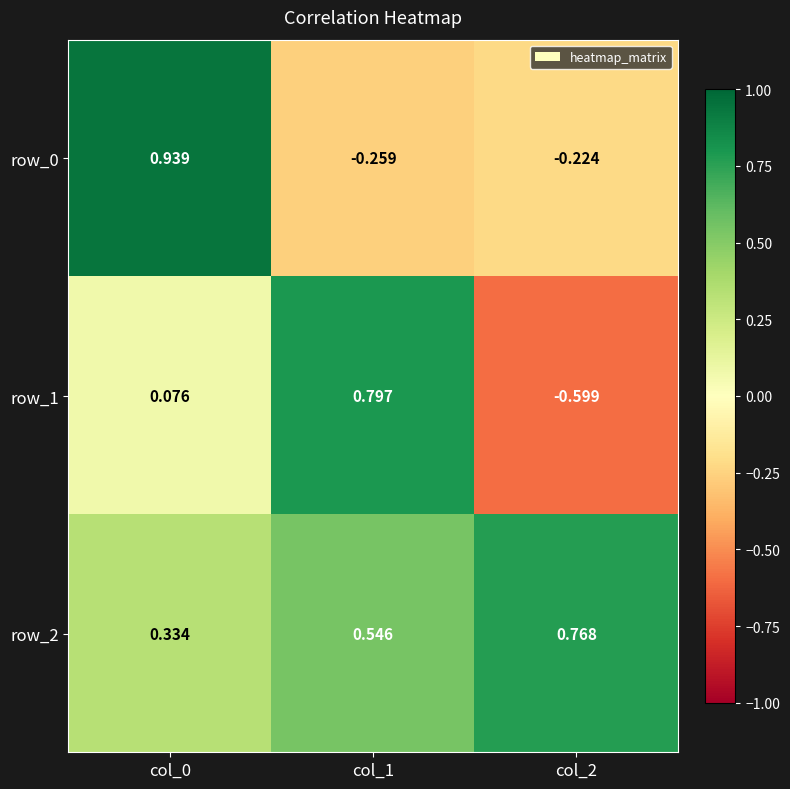

What is the total value across all series at col_0?

1.3